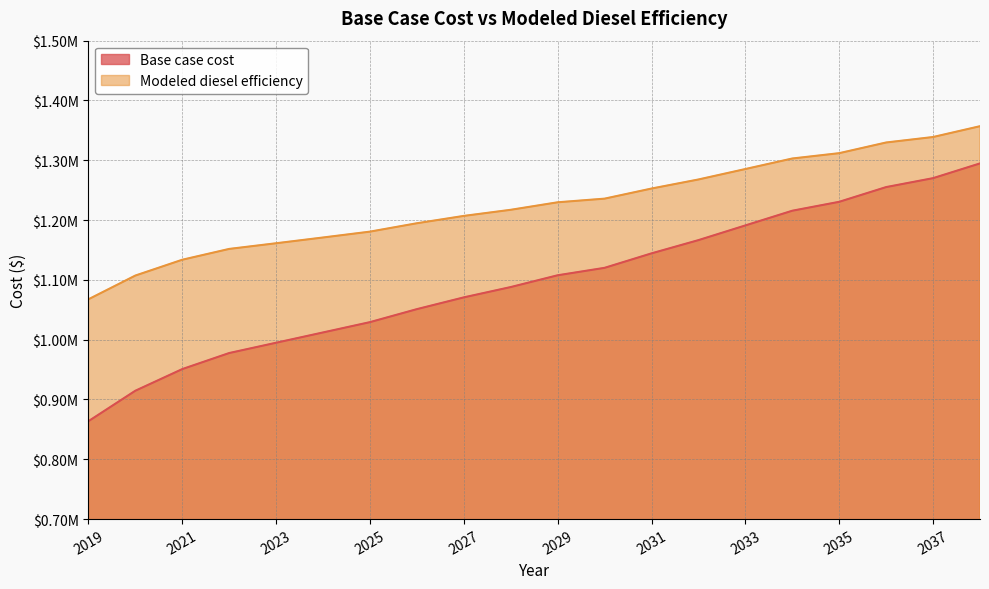

True or false: Modeled diesel efficiency has a value of 2131637.0 at 2029.

False